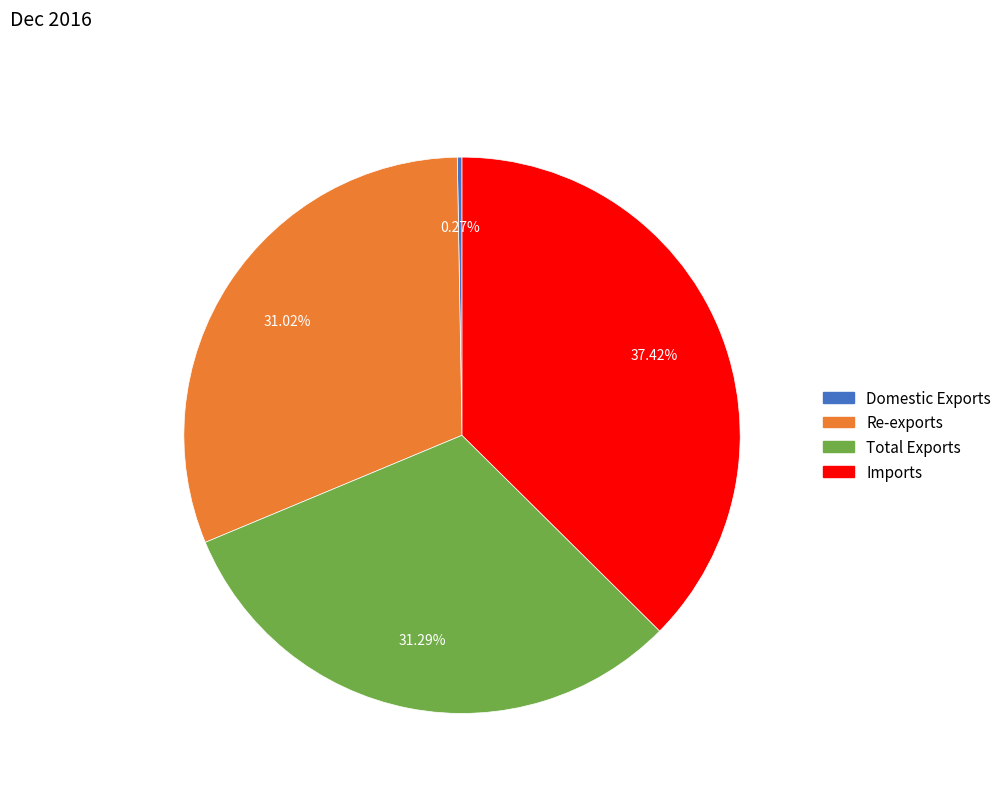

To the nearest percent, what portion does Re-exports represent?

31%